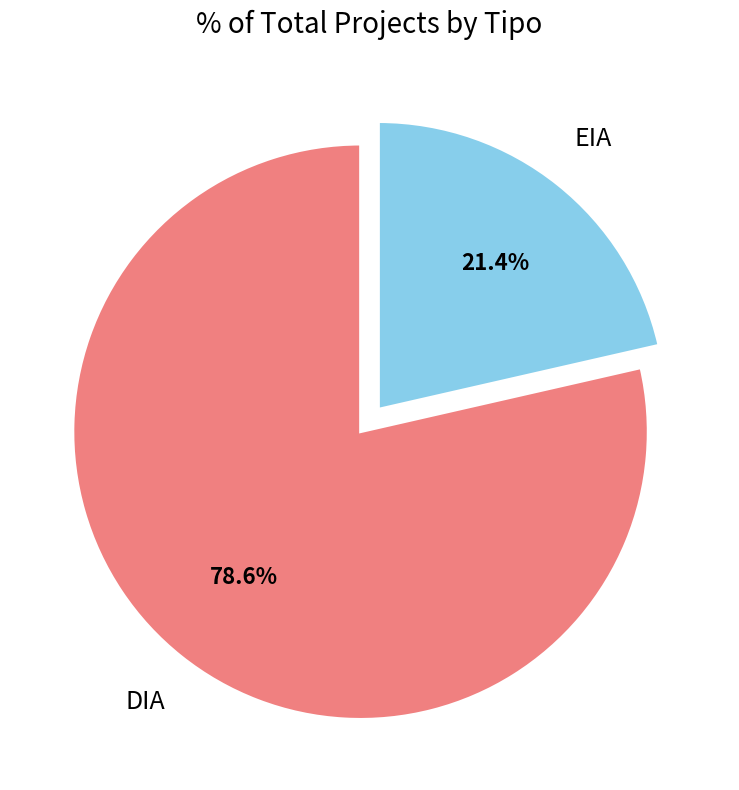

Is there any slice that represents more than half of the pie?

Yes